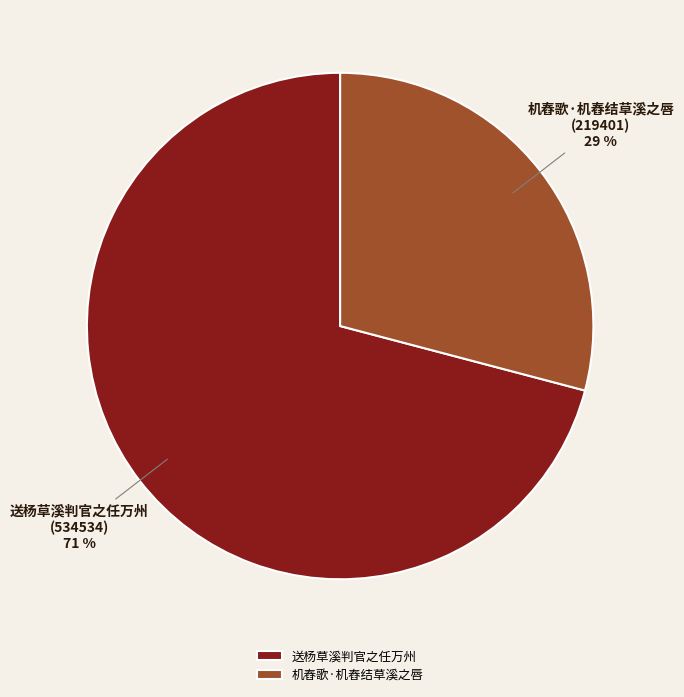

To the nearest percent, what percentage of the pie is 机舂歌·机舂结草溪之唇?

29%